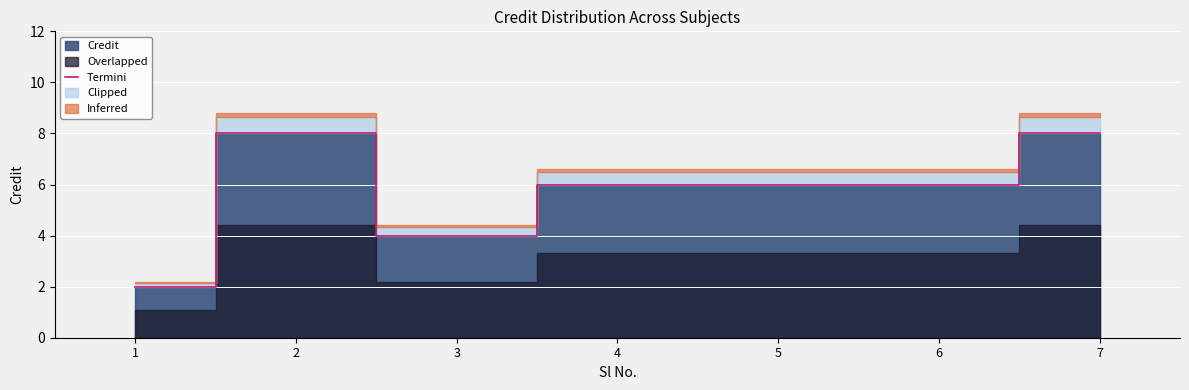

Count the values in the range 4 to 8.

6